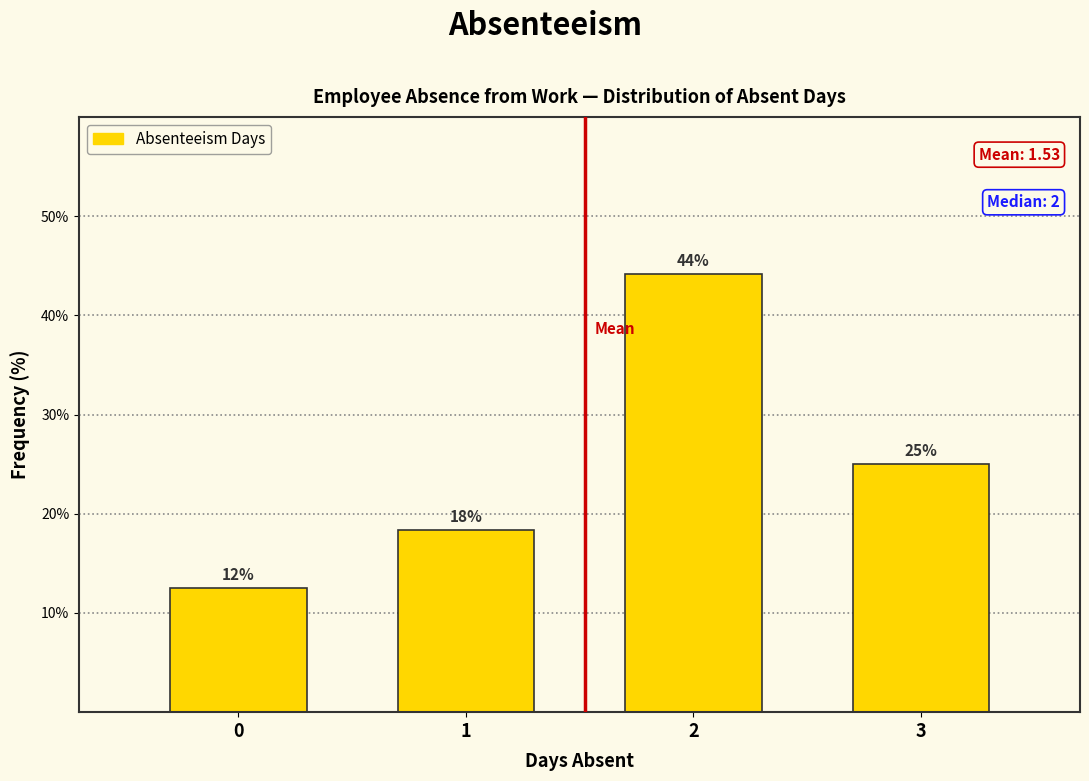

What is the value of the 1st bar from the left?

12.5